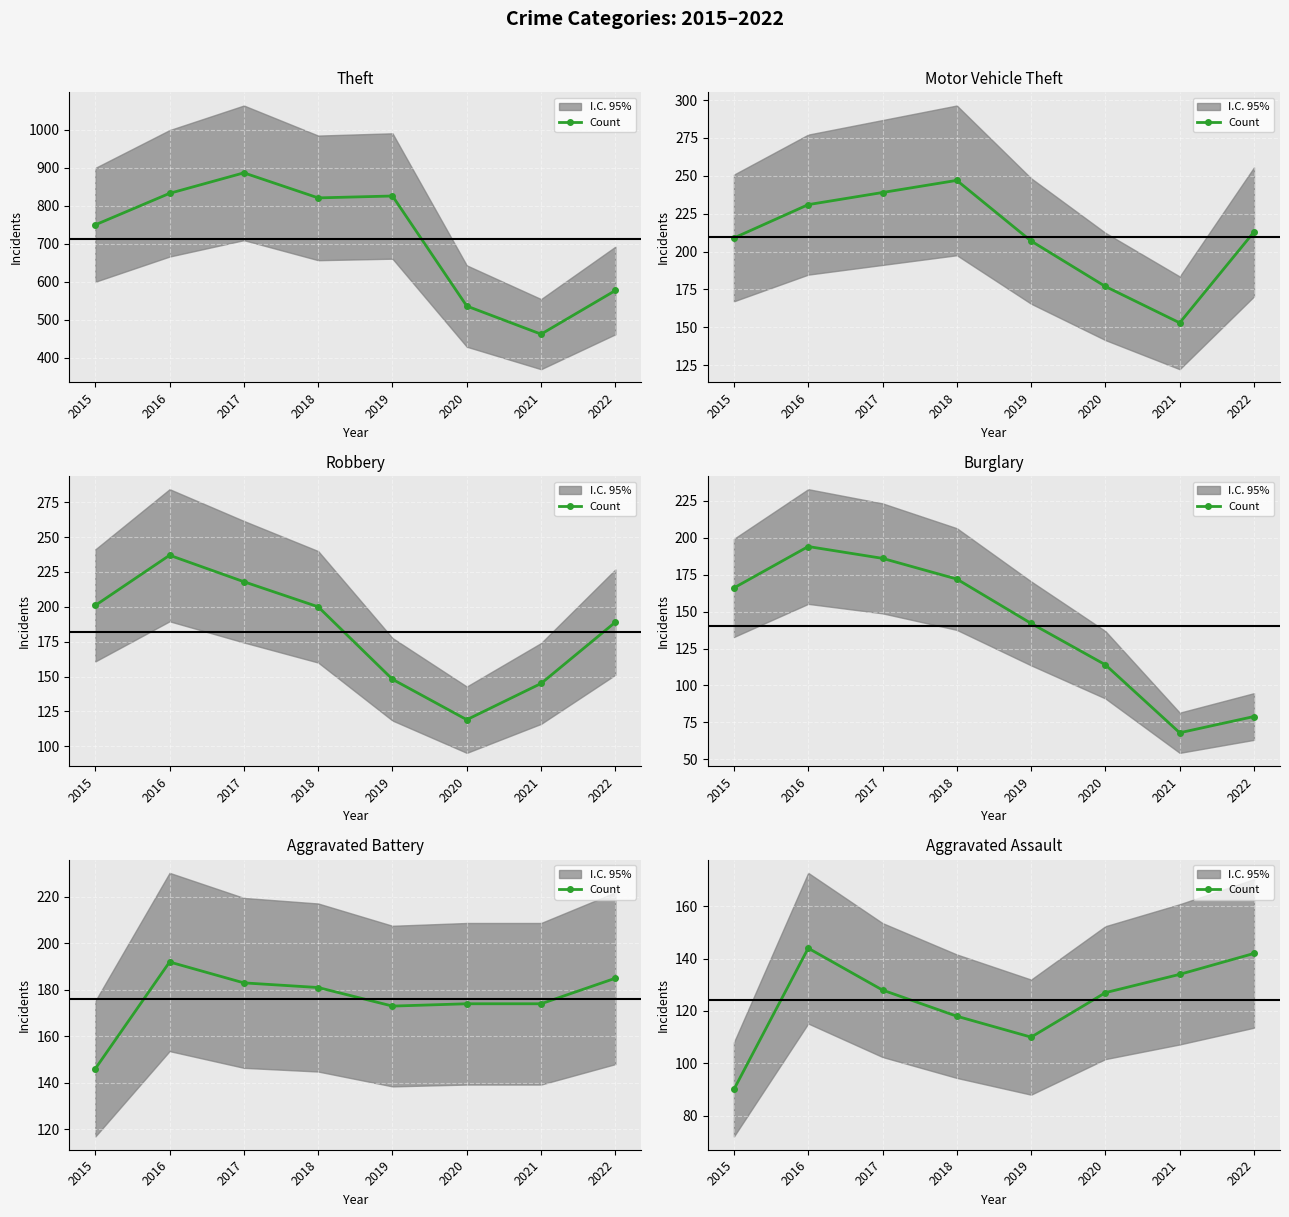

What is the sum of the values at 2016 and 2015?

234